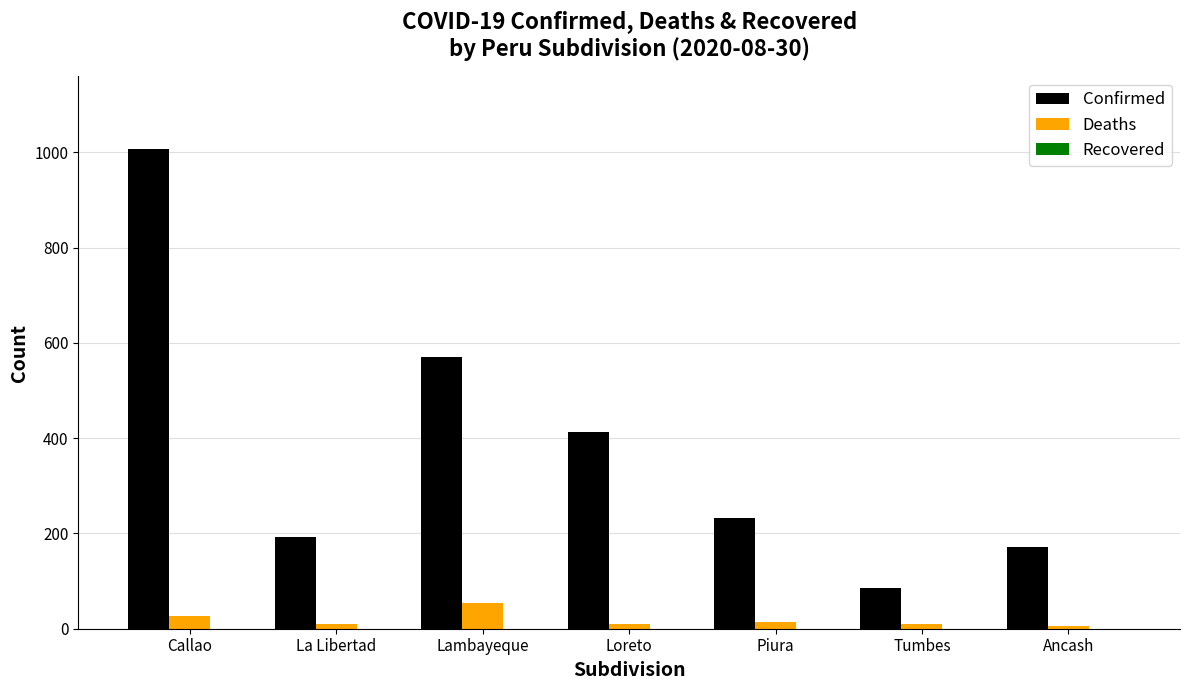

The value of Confirmed at Ancash is 171. True or false?

True